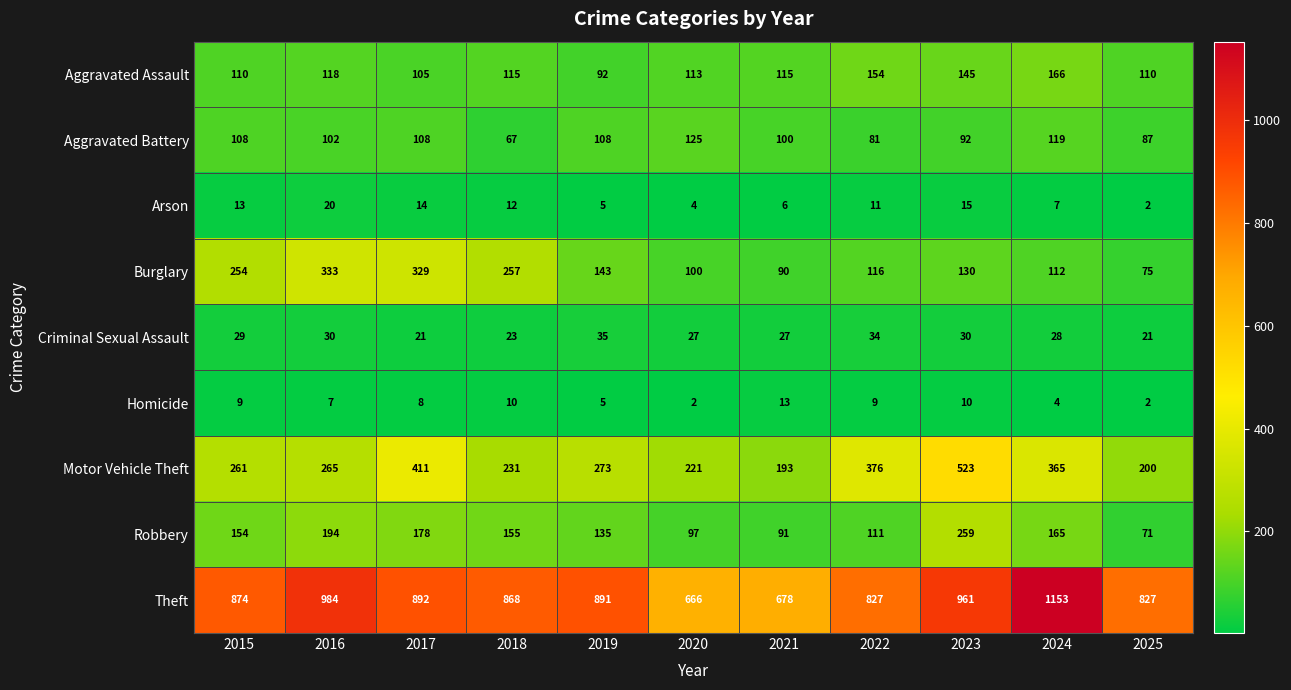

What is the difference between the highest and lowest values at 2019?

886